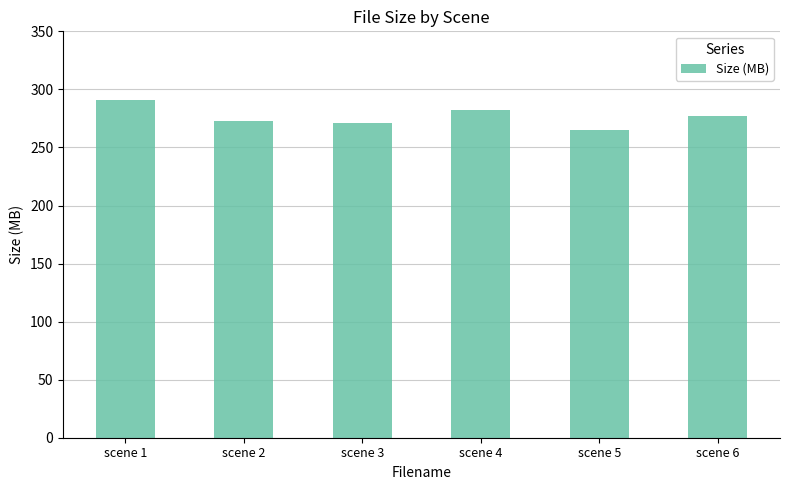

What is the minimum value shown in the chart?

264.8